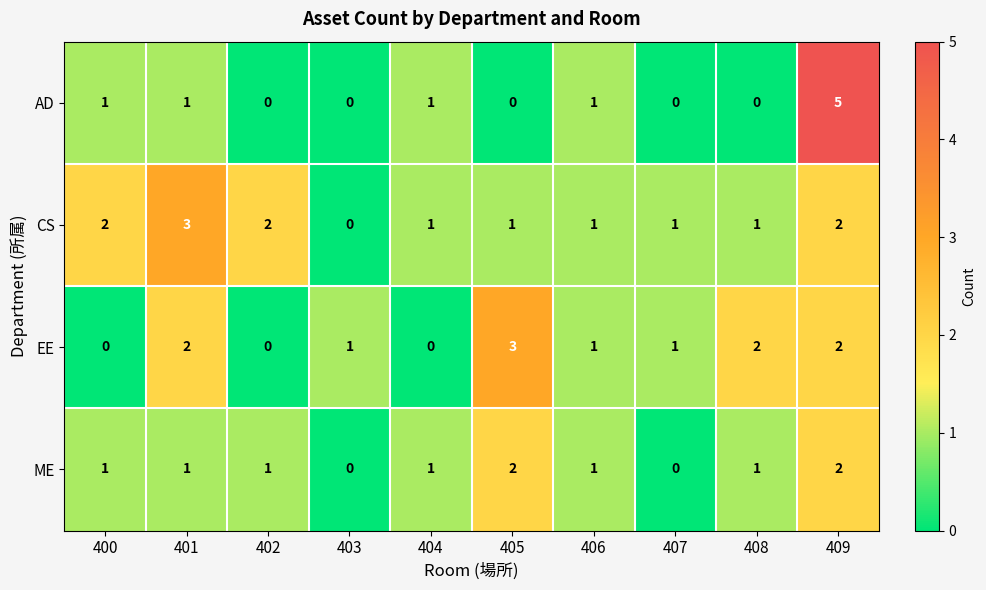

How many EE values are between 0 and 2?

9